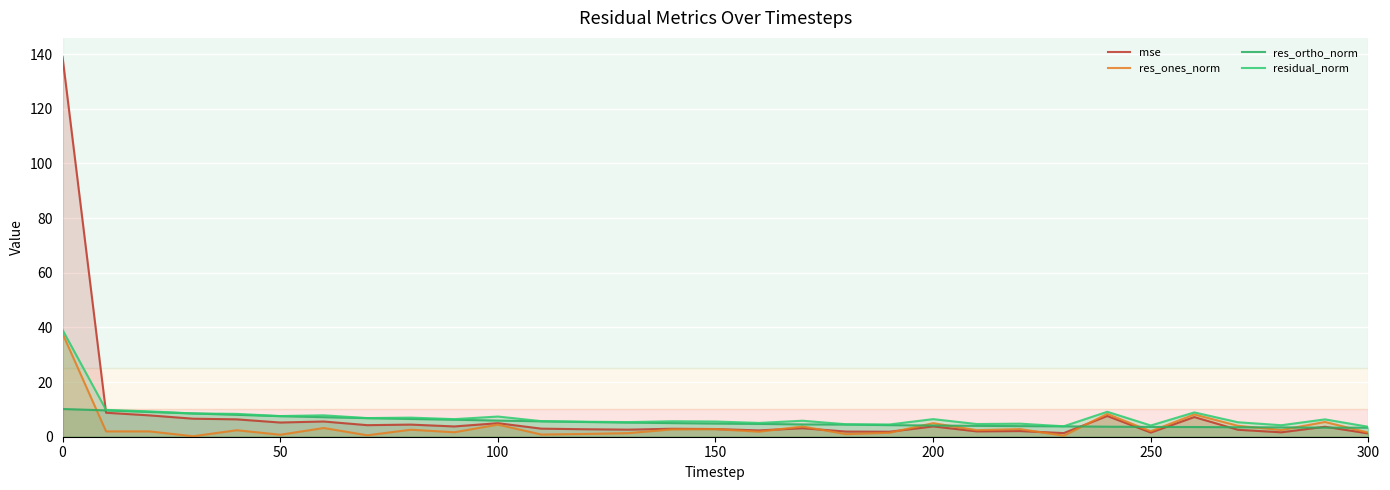

True or false: res_ortho_norm and mse cross at least once.

True